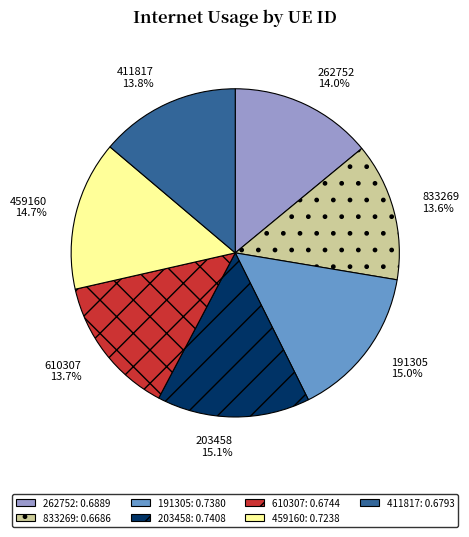

To the nearest percent, what percentage of the pie is 203458?

15%